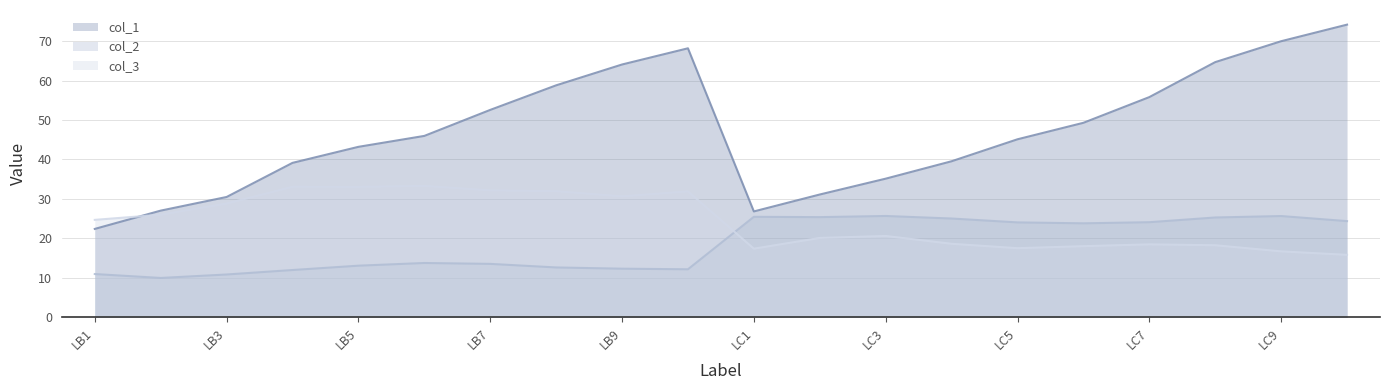

Between LC8 and LB4, which is larger?

LC8